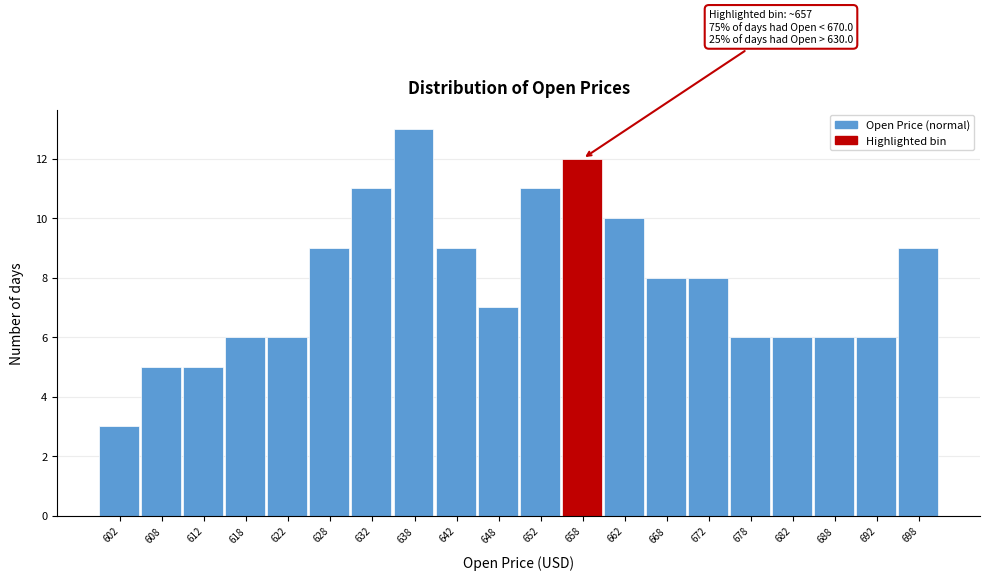

Which range on the x-axis has the tallest bar?

635 to 640